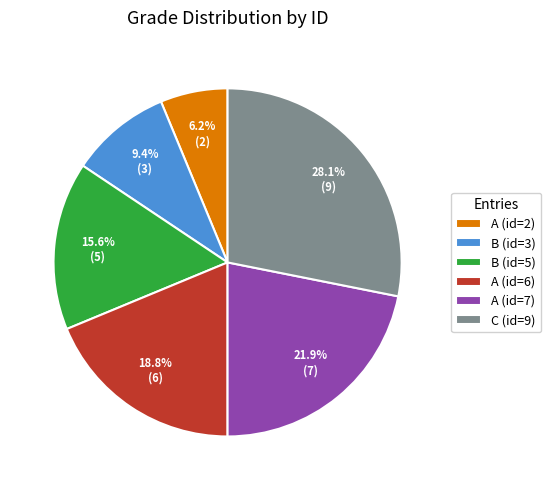

Which category has the smallest portion of the pie?

A (id=2)